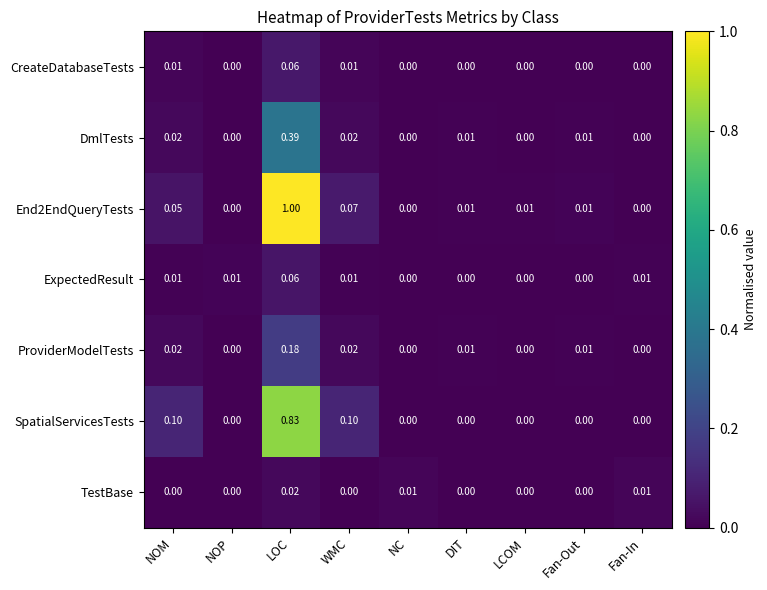

Between WMC and NC, which series saw the biggest shift?

SpatialServicesTests